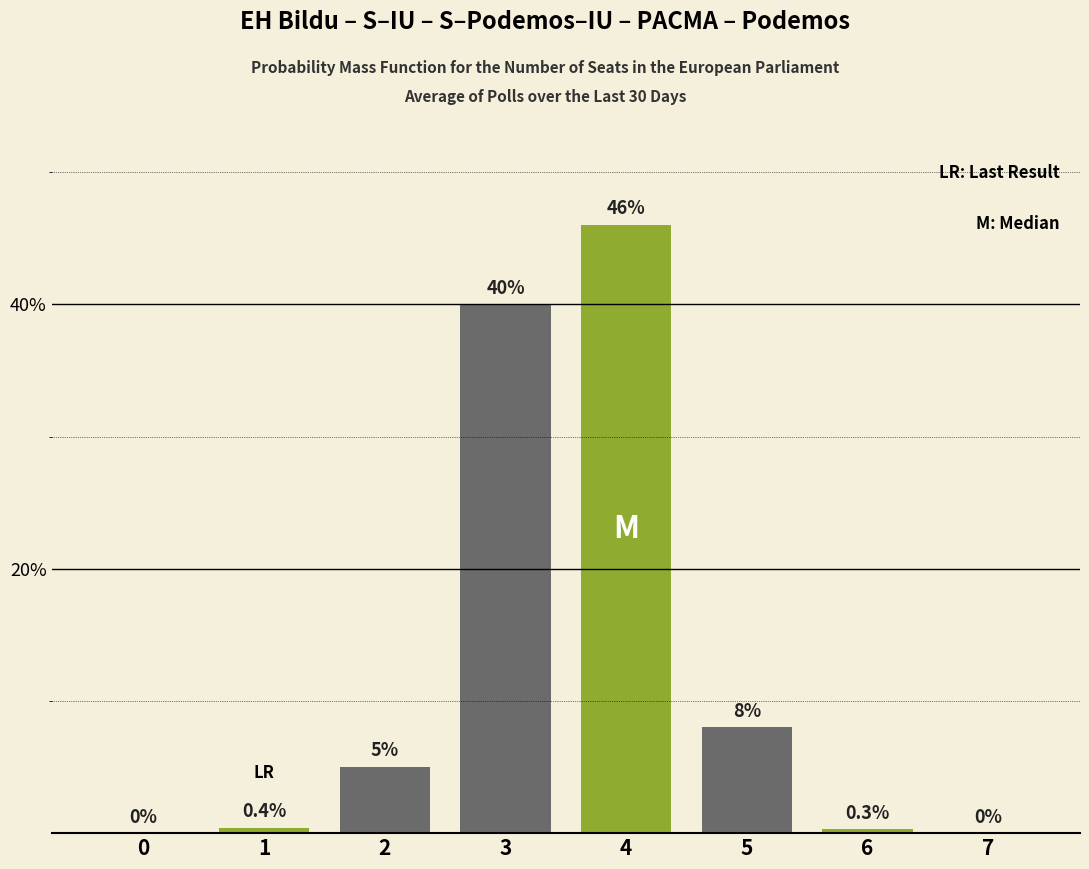

Reading left to right, extract all data points from this chart.

0=0.0	1=0.4	2=5.0	3=40.0	4=46.0	5=8.0	6=0.3	7=0.0